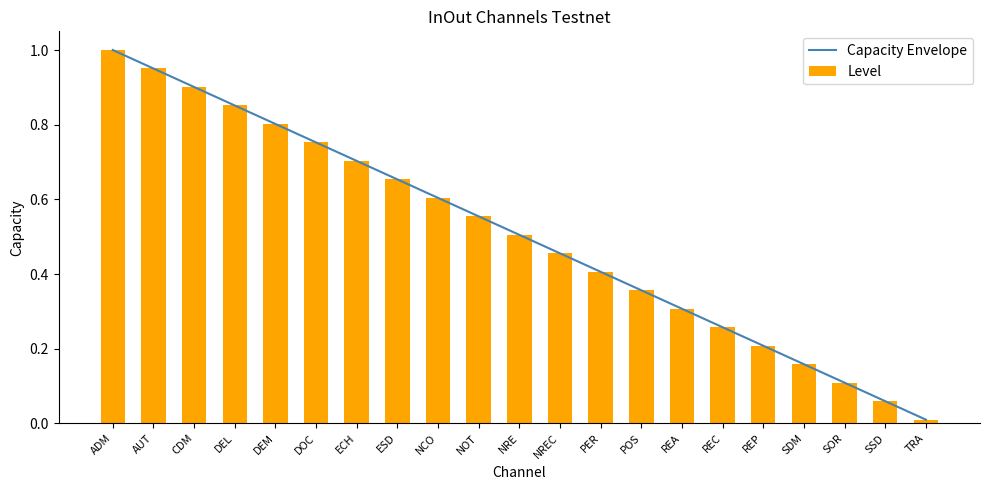

Are the bars grouped side by side (vs. stacked)?

Yes